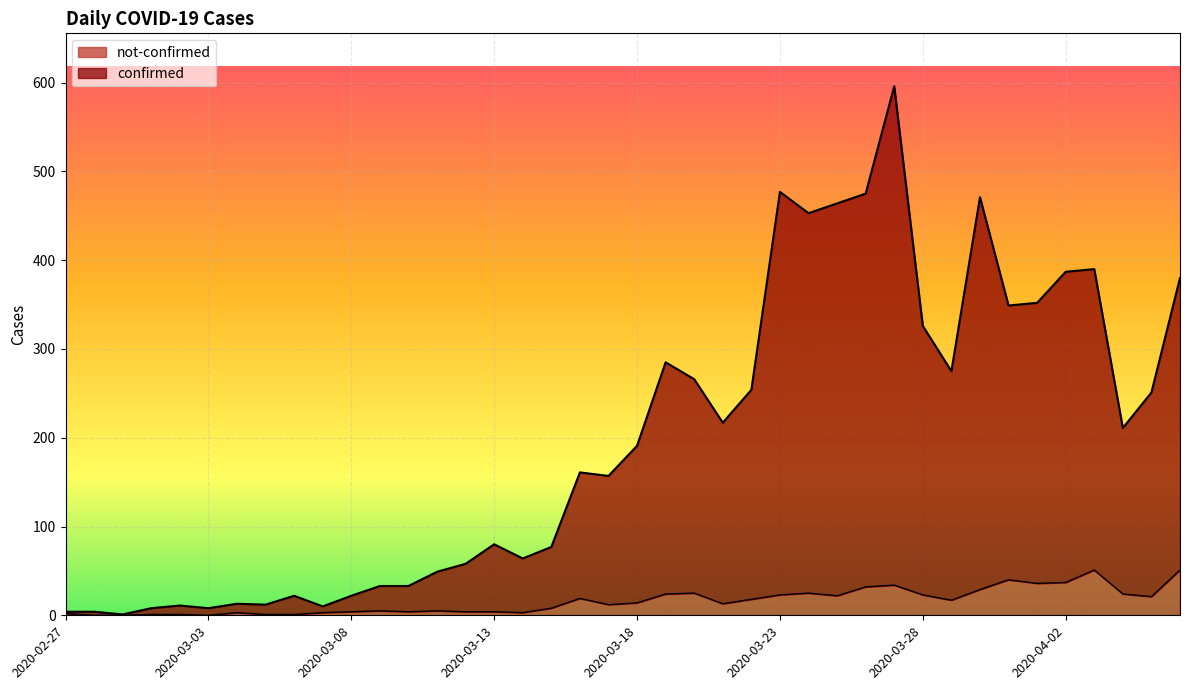

How many interior local peaks does the not-confirmed series have?

9